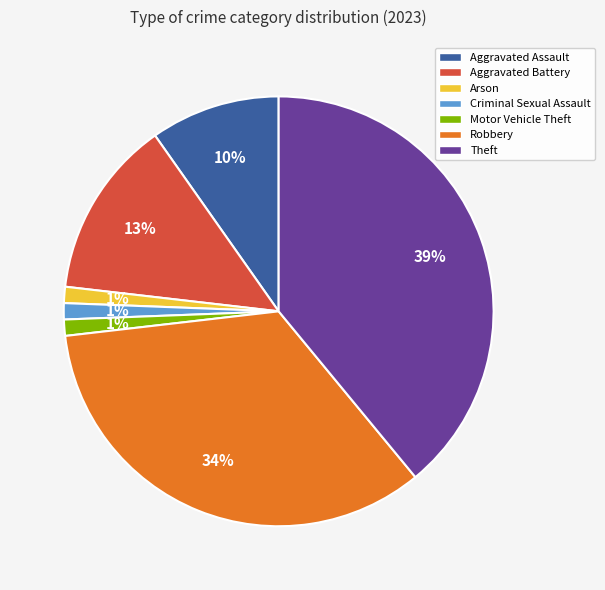

Does any single category account for the majority?

No